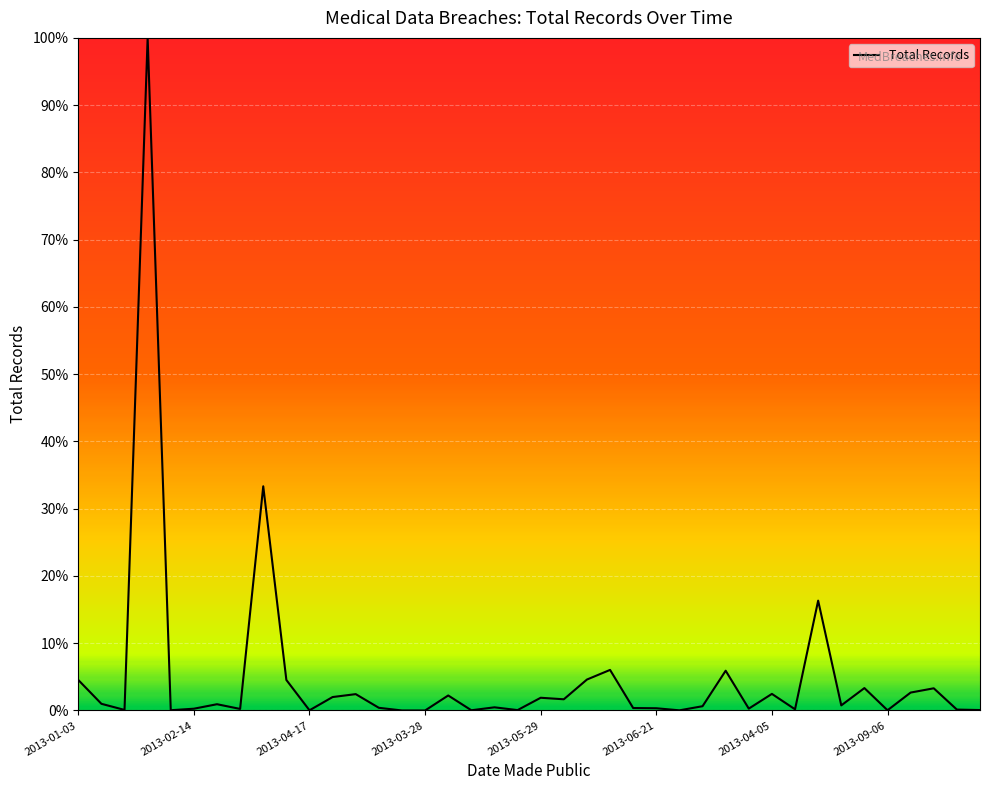

What is the difference between the maximum and minimum values?

100.0